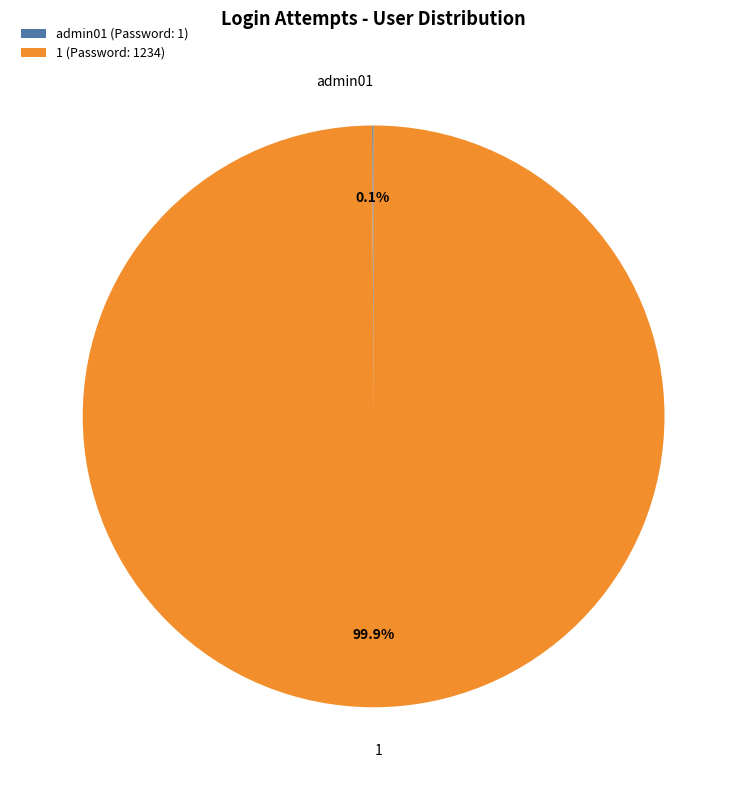

To the nearest percent, what is the average slice percentage?

50%